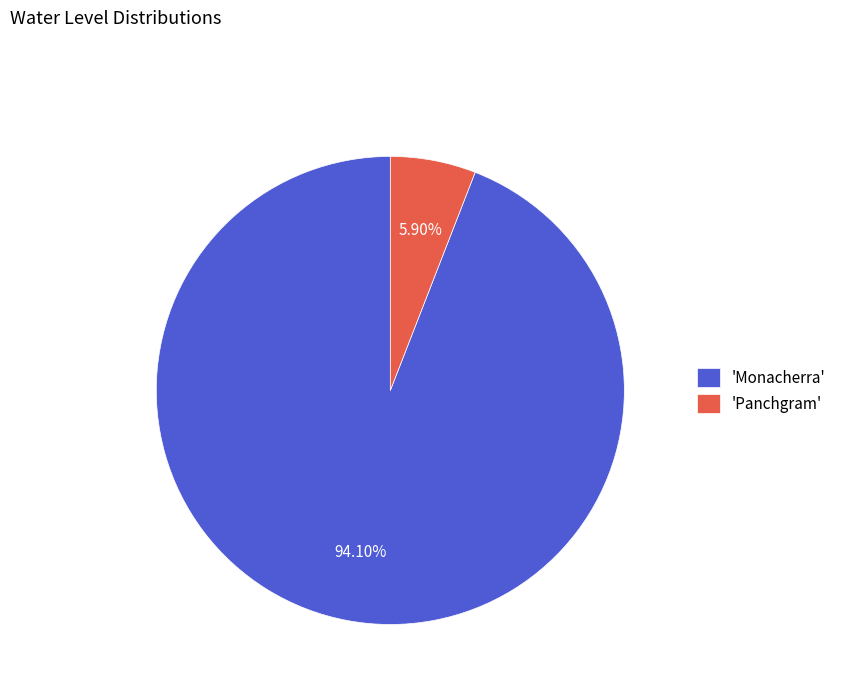

Which has a higher value, 'Monacherra' or 'Panchgram'?

'Monacherra'